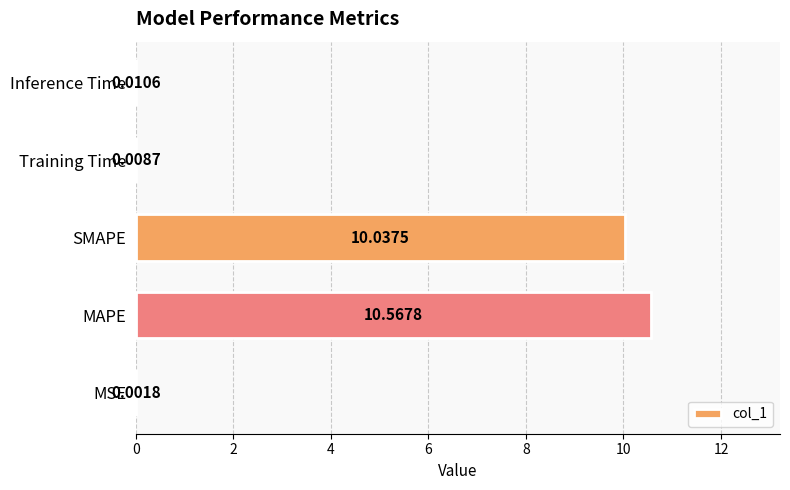

Are the bars grouped side by side (vs. stacked)?

No